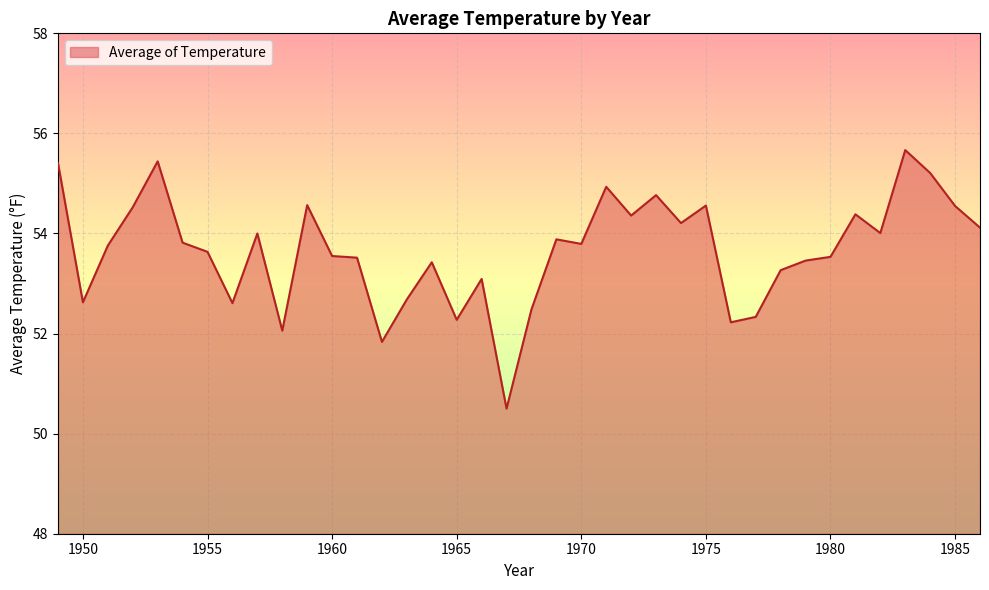

What is the smallest value displayed?

50.5